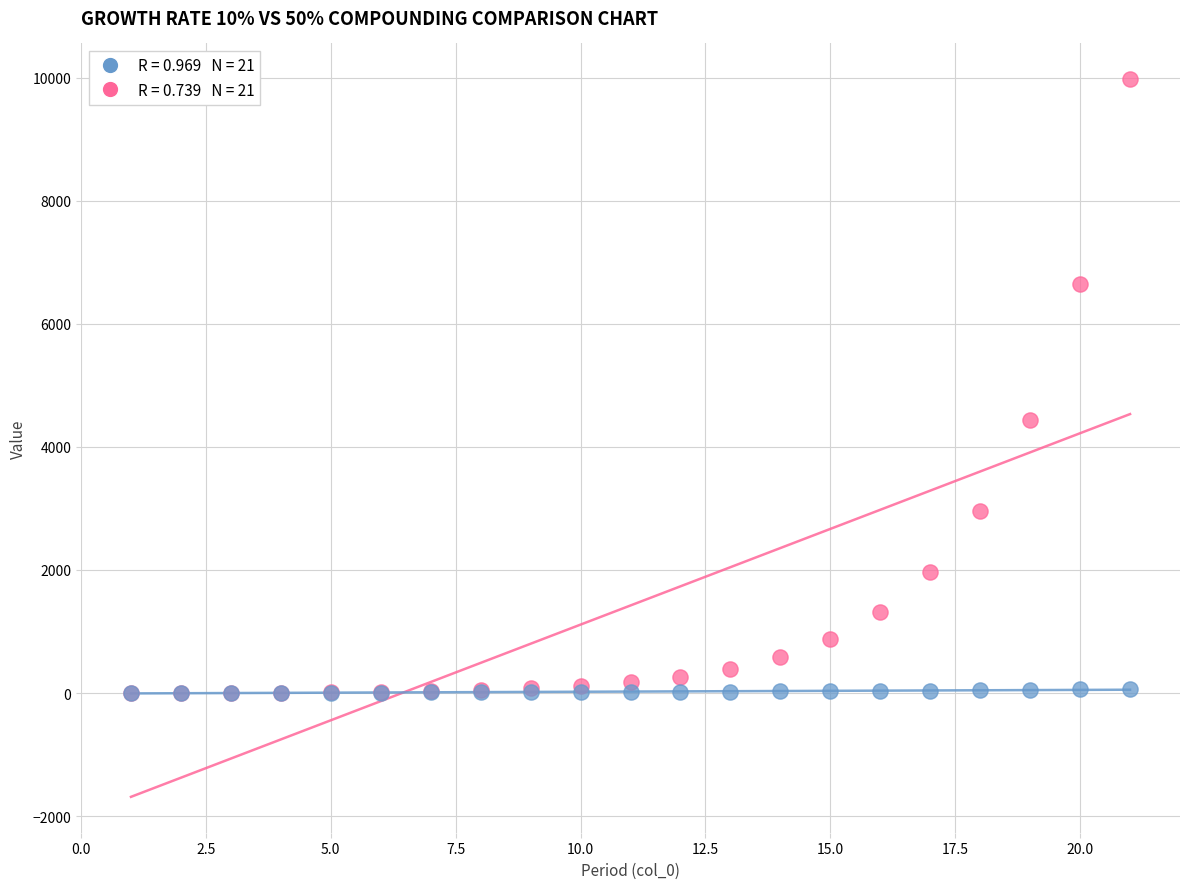

Across all series, what Y value is closest to 4987?

4431.7